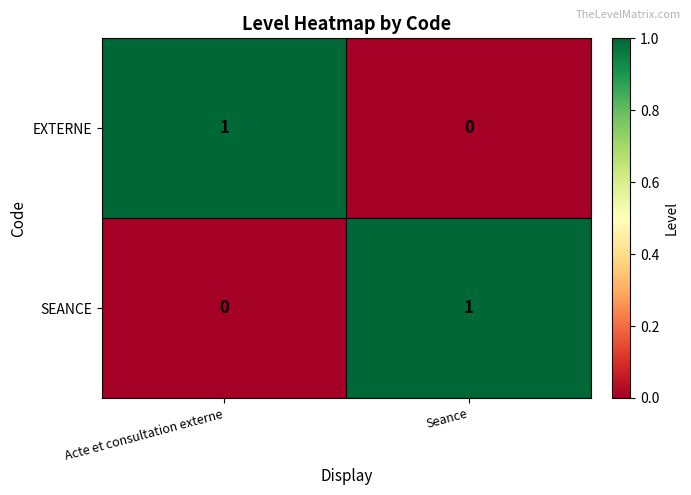

True or false: SEANCE has a value of 0 at Seance.

False